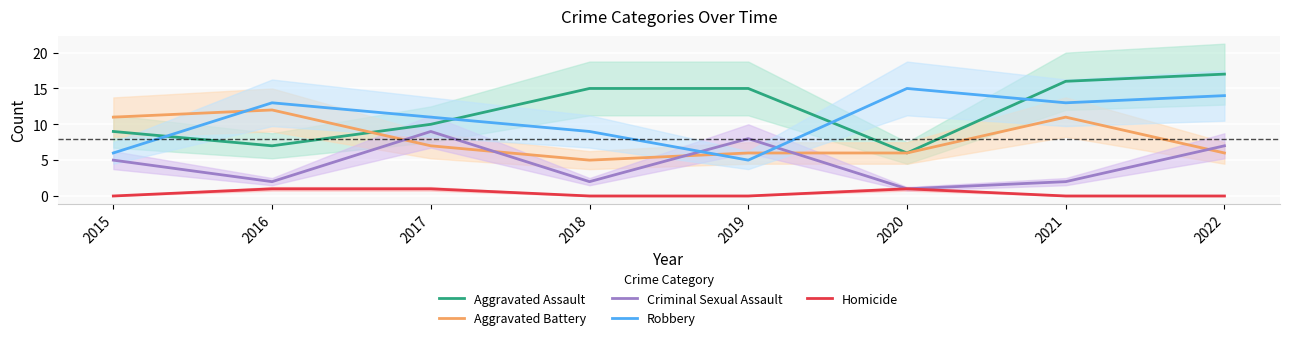

The value of Robbery at 2020 is 15. True or false?

True